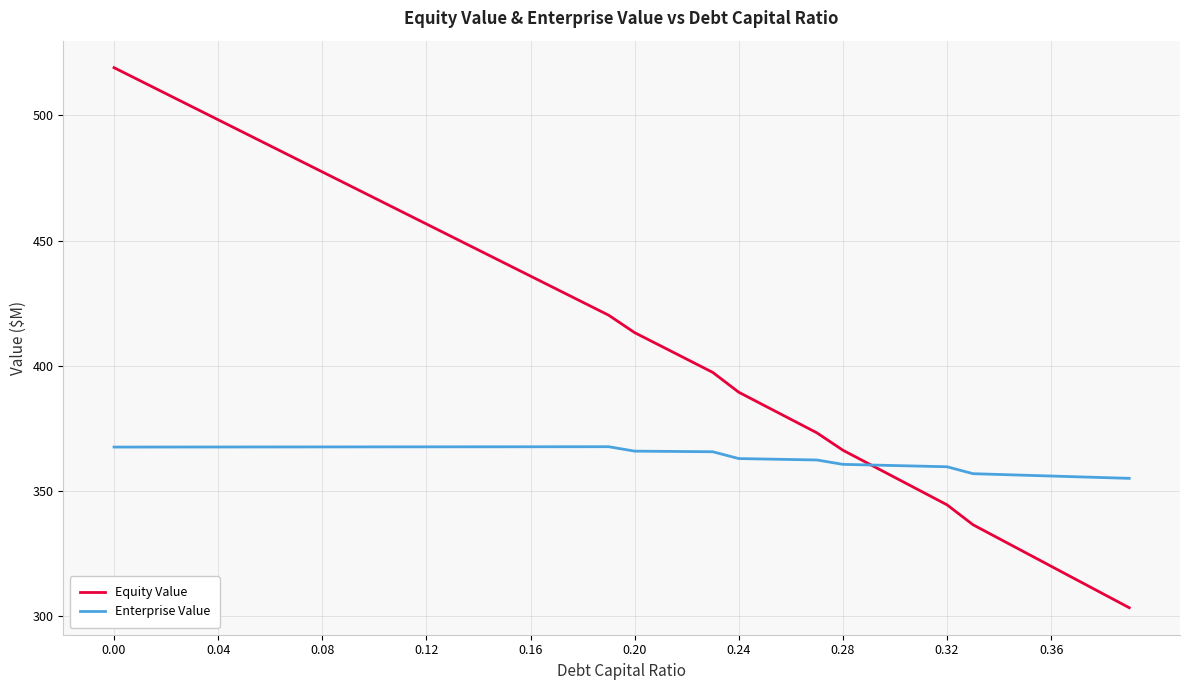

What is the smallest value displayed?

303.4